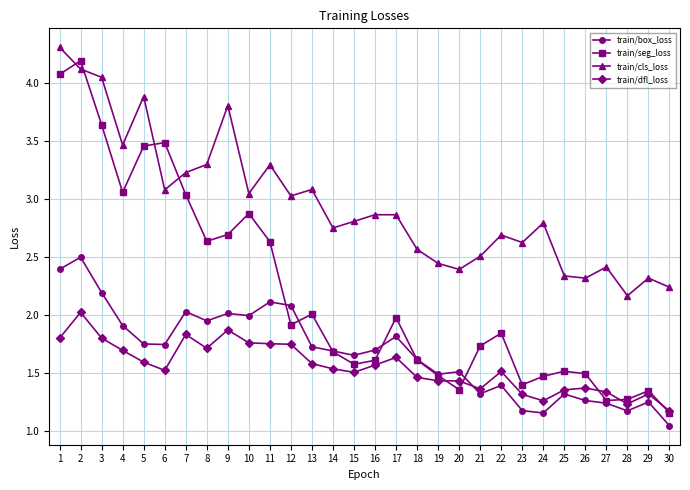

At how many categories does at least one series exceed 4?

3